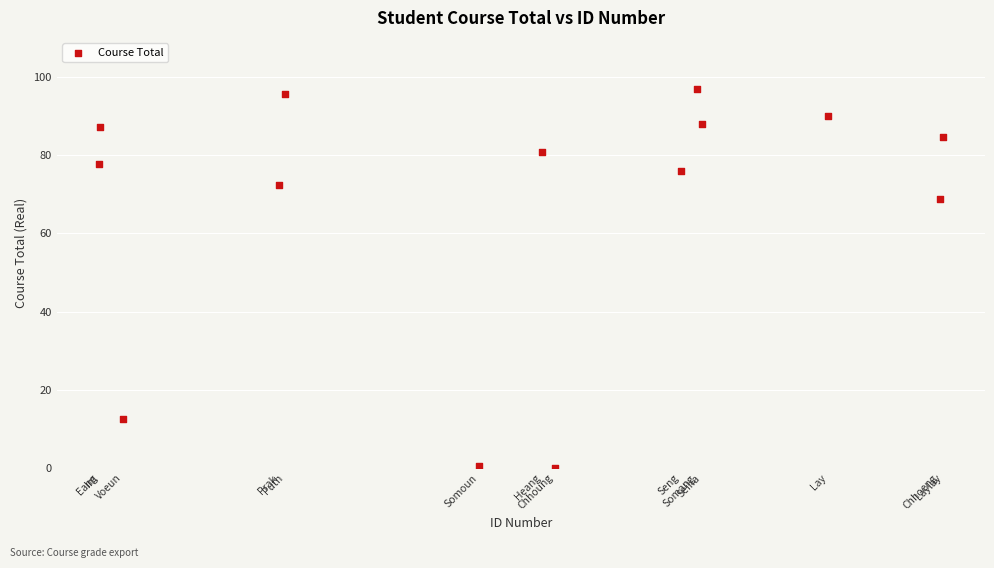

What is the range of Y values (max minus min)?

96.9